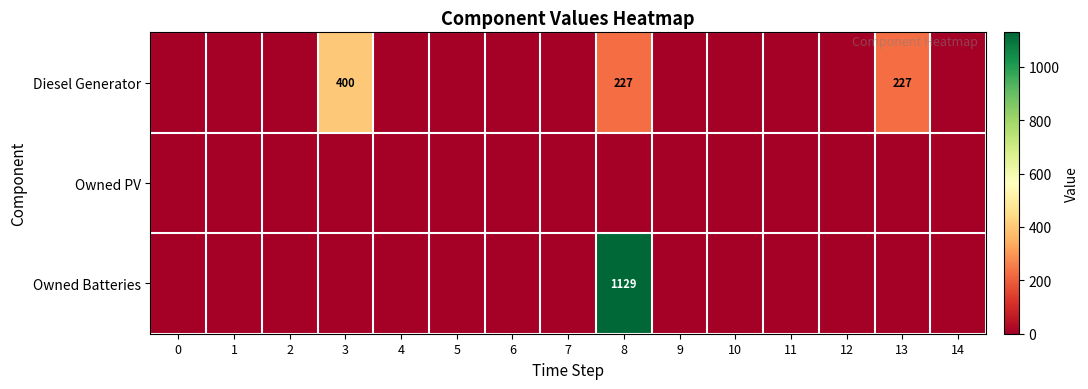

List the labels in order of Diesel Generator value, smallest first.

0, 1, 2, 4, 5, 6, 7, 9, 10, 11, 12, 14, 8, 13, 3